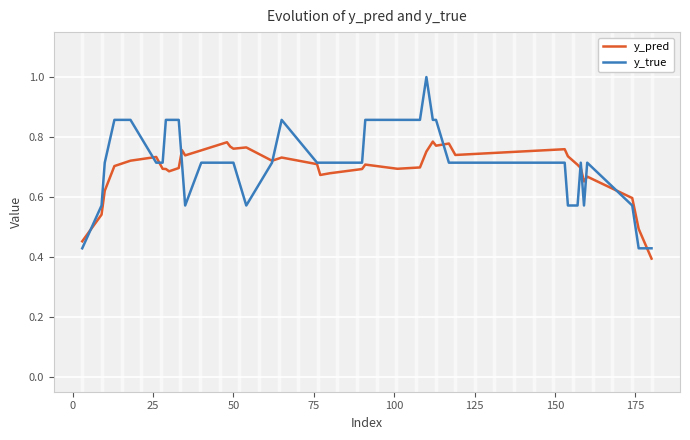

What is the maximum value for y_true?

1.0